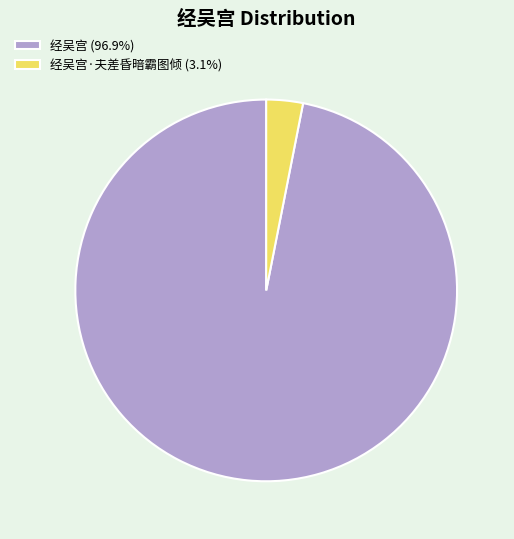

What is the ratio of the value at 经吴宫 (96.9%) to the value at 经吴宫·夫差昏暗霸图倾 (3.1%)?

31.3